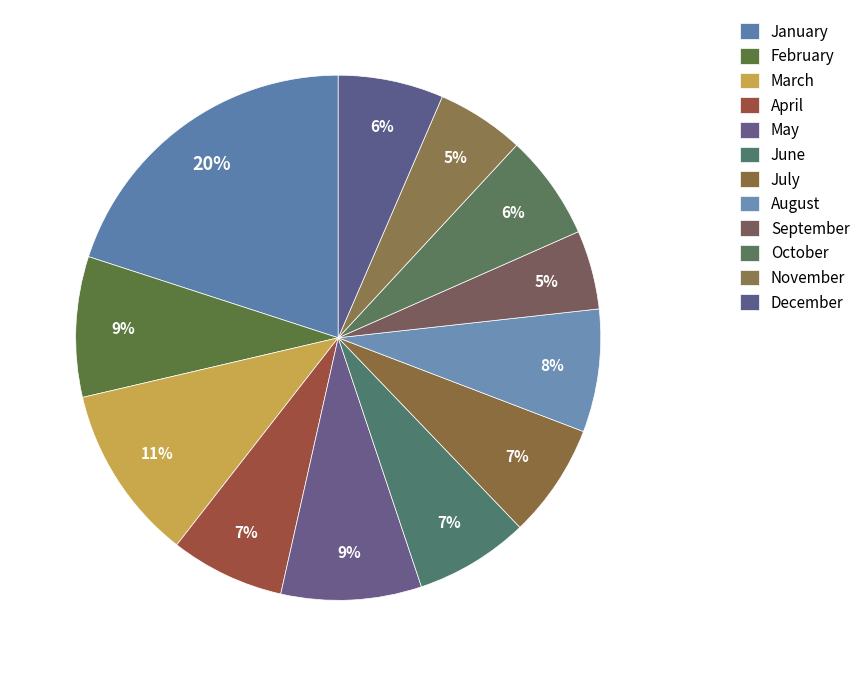

How many slices are in this pie chart?

12